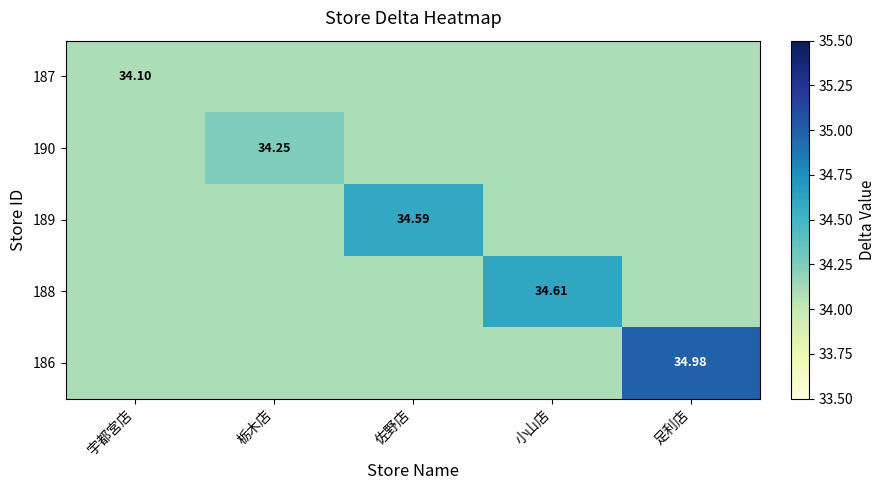

Count the 190 values in the range 34 to 35.

5